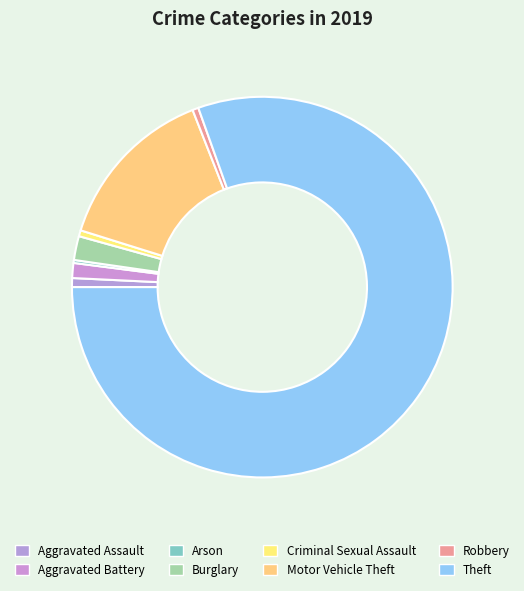

To the nearest percent, what is the combined percentage of Arson and Criminal Sexual Assault?

1%